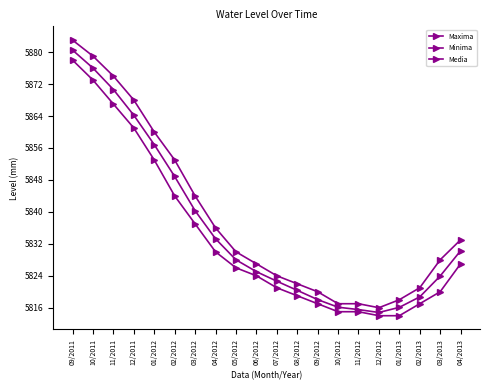

What is the spread (max minus min) of values at 02/2013?

4.0